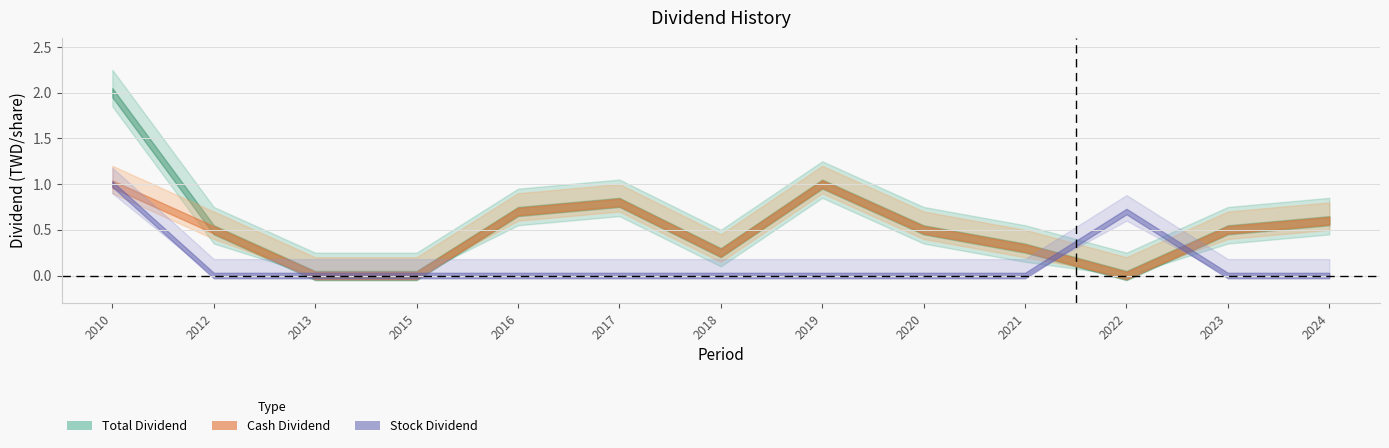

At which category does Stock Dividend reach its first local peak?

2022